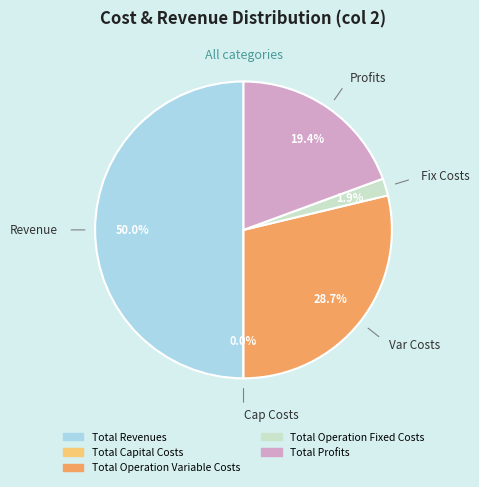

Is there any slice that represents more than half of the pie?

No